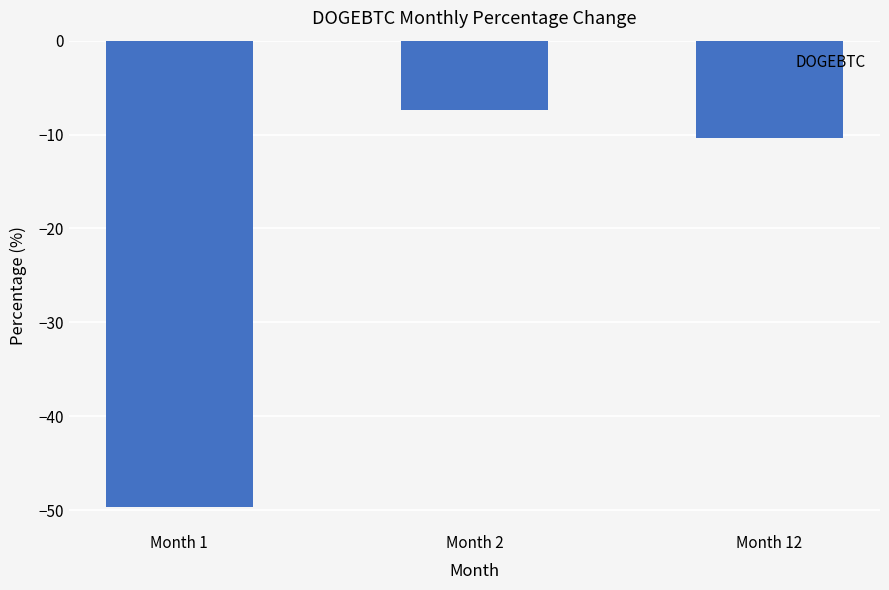

Read the value at Month 2.

-7.4